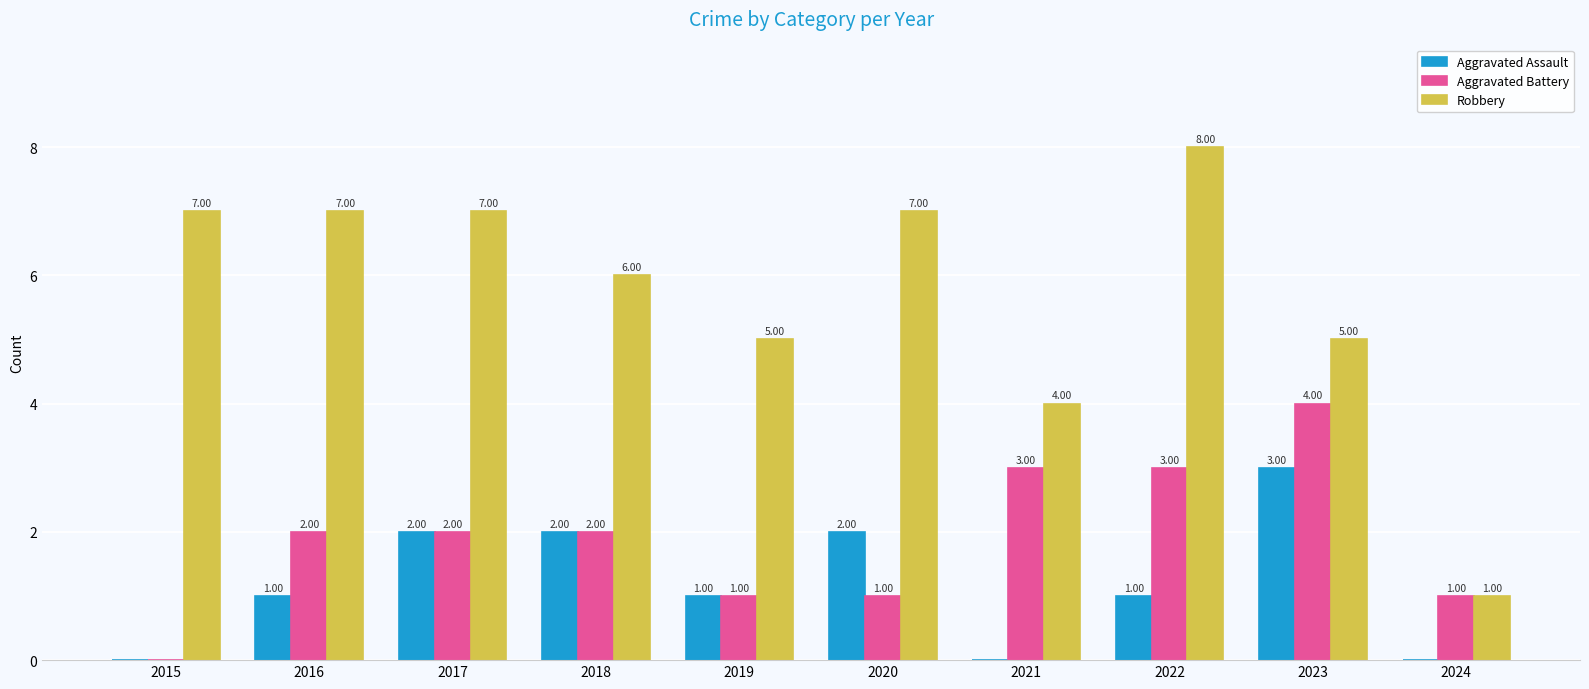

The value of Aggravated Assault at 2022 is 1. True or false?

True